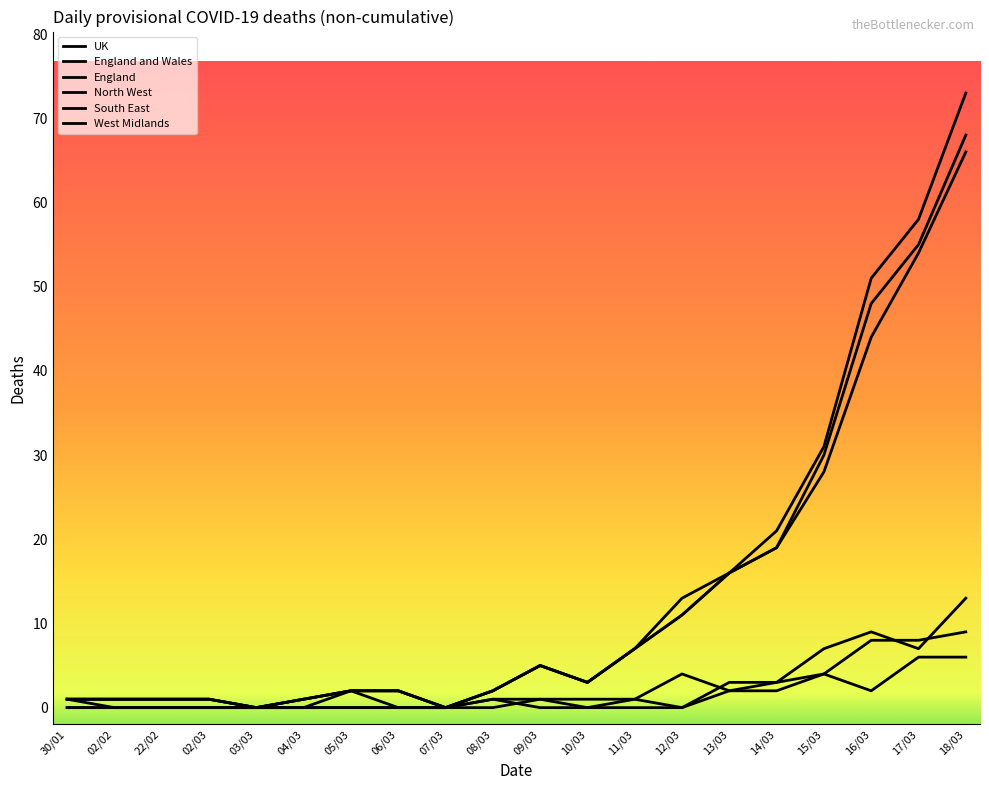

Rank the series at 02/03 from highest to lowest value.

UK, England and Wales, England, North West, South East, West Midlands